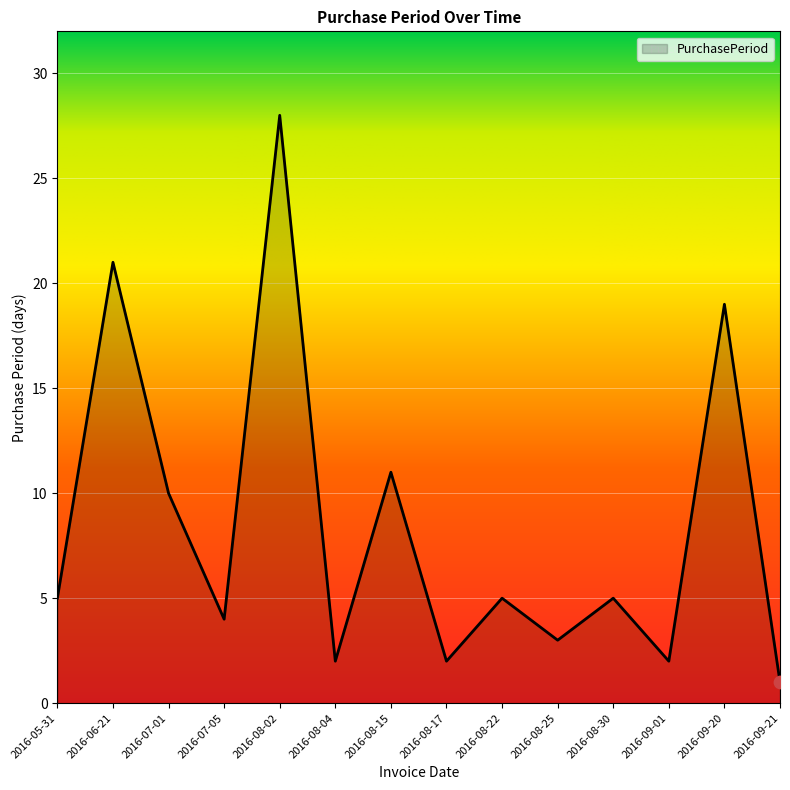

Which has a higher value, 2016-08-22 or 2016-08-17?

2016-08-22